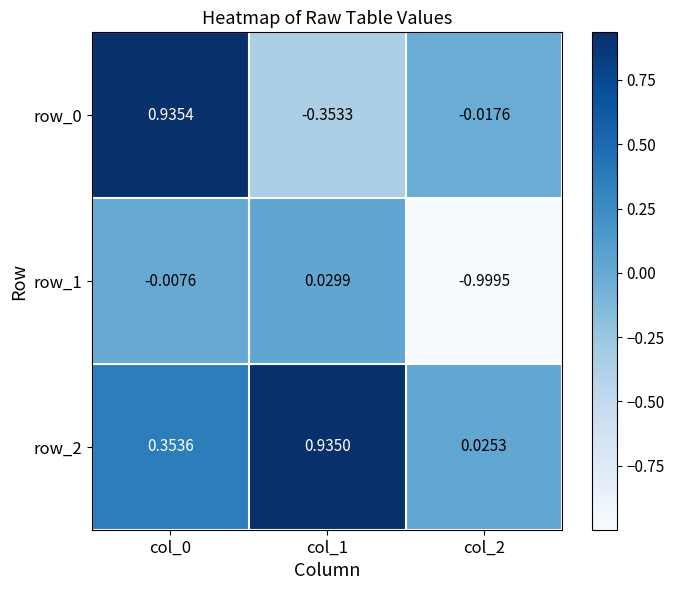

Is the value of row_0 at col_2 greater than the value of row_1 at col_2?

Yes